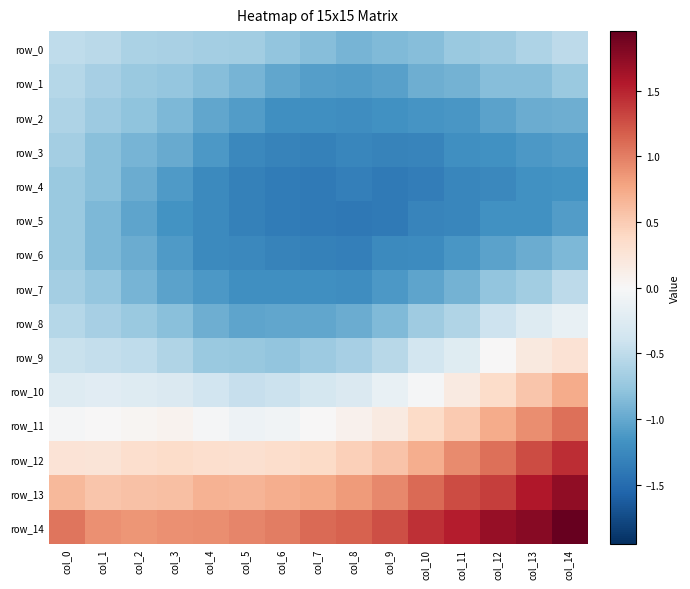

True or false: row_7 has a value of -1.2 at col_5.

True